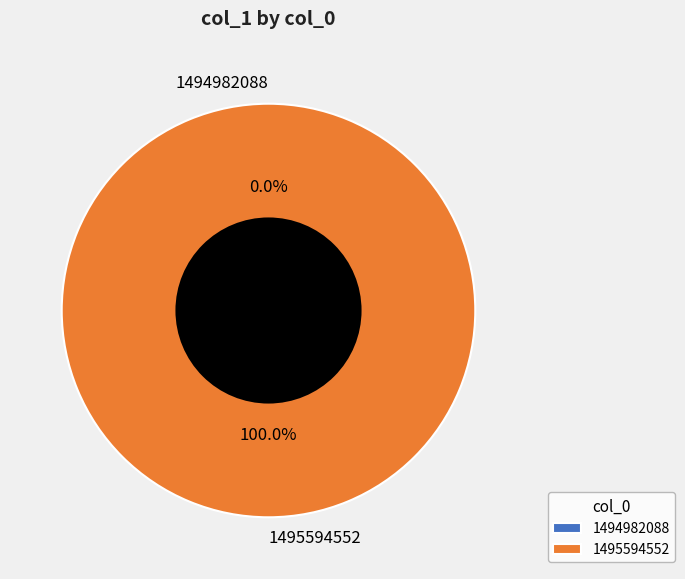

True or false: 1494982088 accounts for 11% of the total.

False